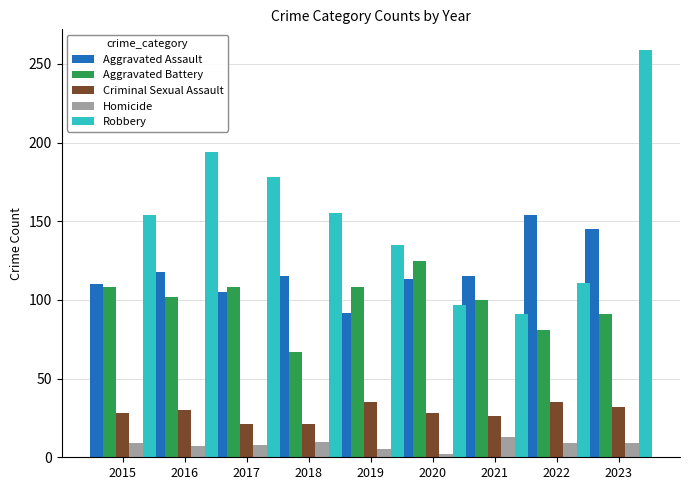

What is the approximate value of Robbery at 2021, to the nearest 5?

90